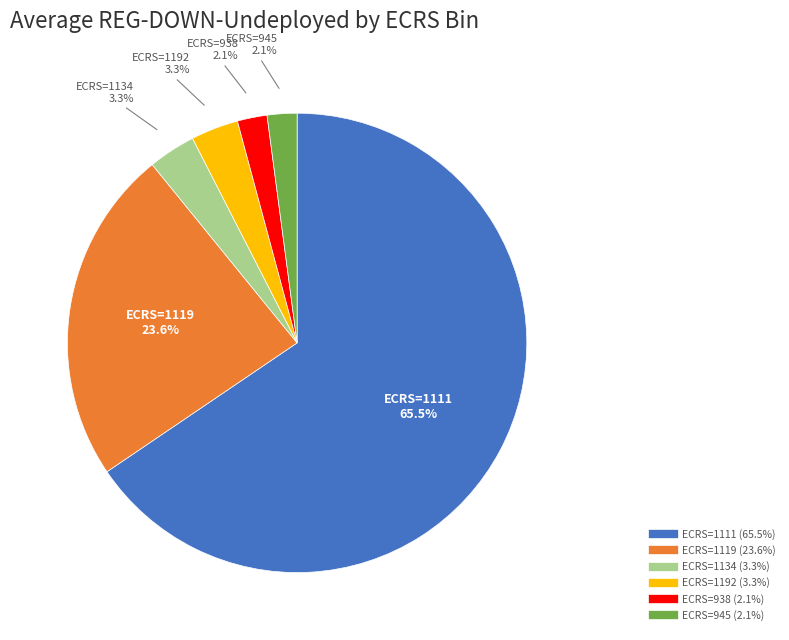

How many slices are in this pie chart?

6